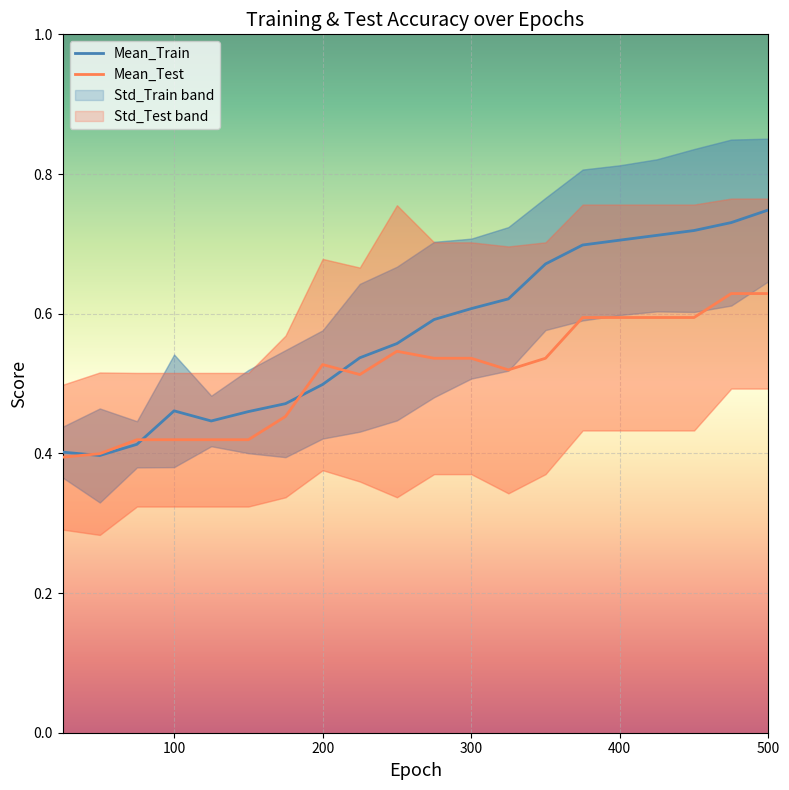

The value of Mean_Test at 300 is 0.8. True or false?

False